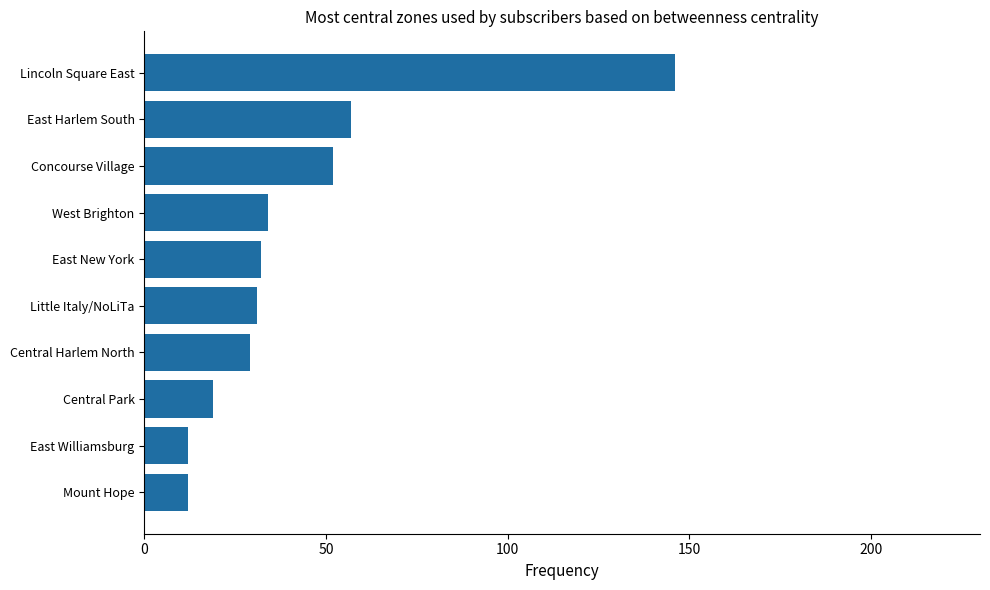

Is it true that the value at East New York is 32?

True